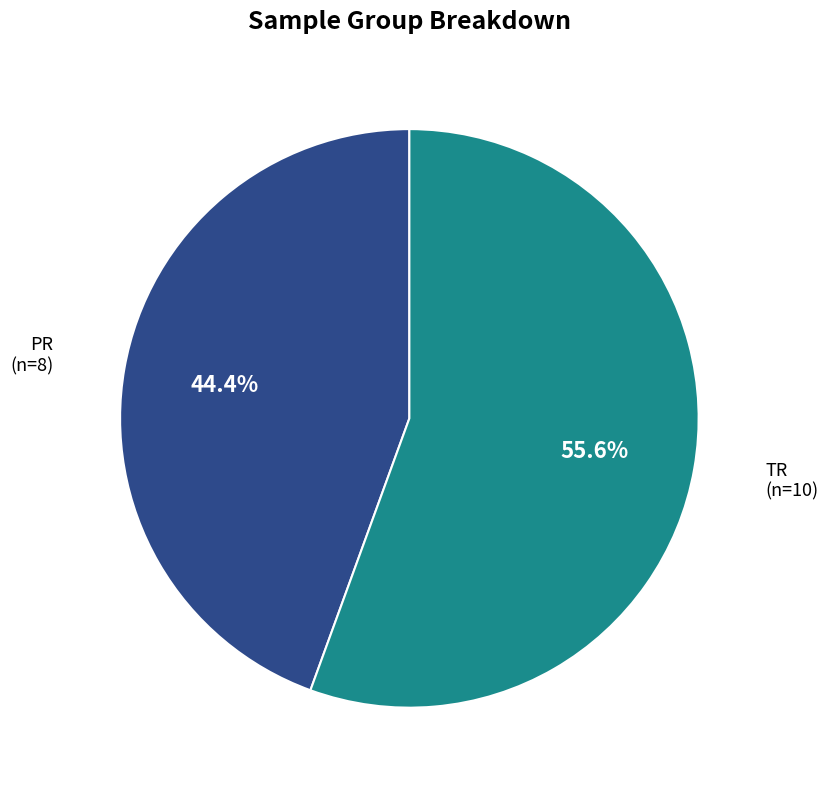

Which category has the smallest portion of the pie?

PR